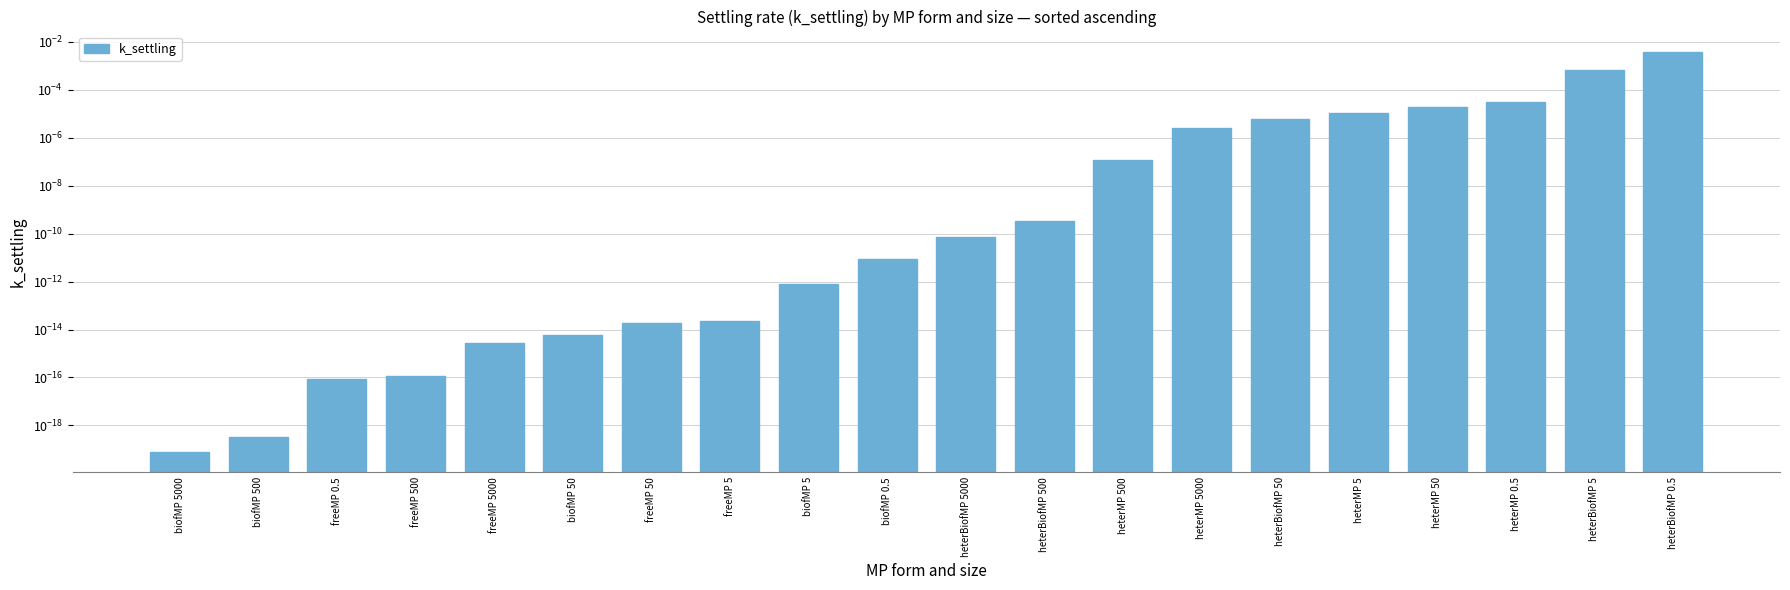

List the labels in order of value, largest first.

heterBiofMP 0.5, heterBiofMP 5, heterMP 0.5, heterMP 50, heterMP 5, heterBiofMP 50, heterMP 5000, heterMP 500, heterBiofMP 500, heterBiofMP 5000, biofMP 0.5, biofMP 5, freeMP 5, freeMP 50, biofMP 50, freeMP 5000, freeMP 500, freeMP 0.5, biofMP 500, biofMP 5000